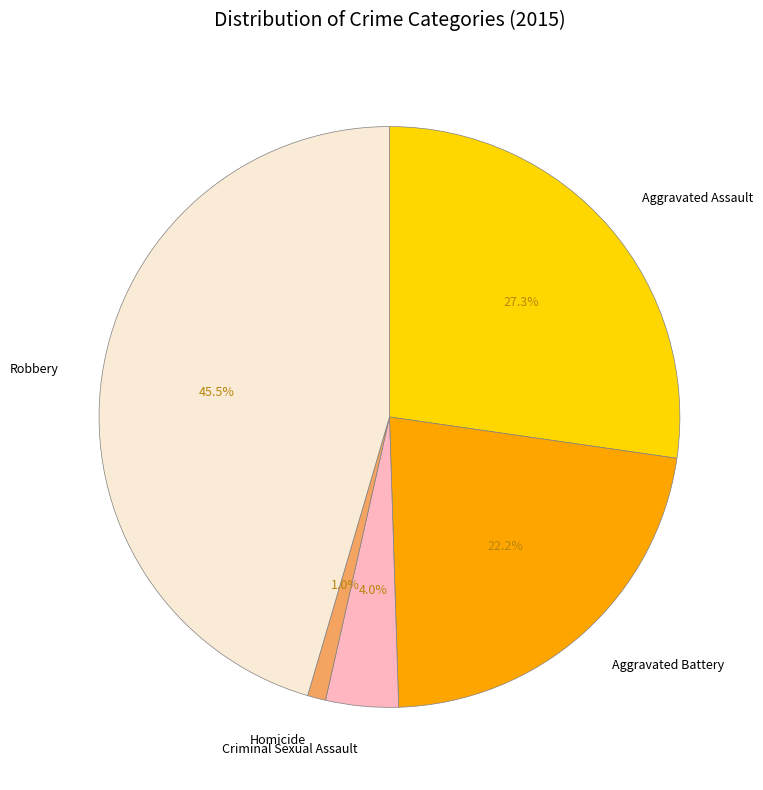

To the nearest percent, what is the difference between the Aggravated Assault and Criminal Sexual Assault slice percentages?

23%